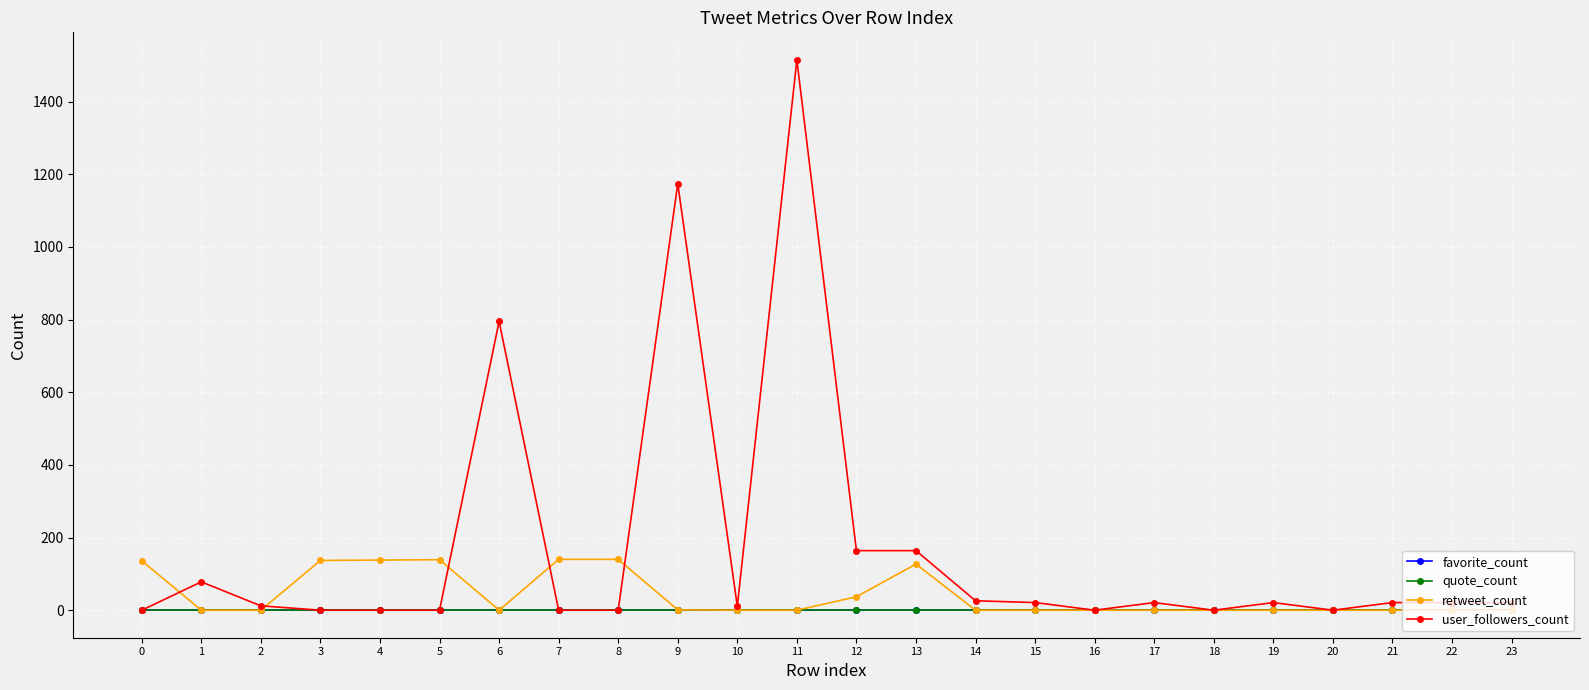

List the series in order of their peak value, highest first.

user_followers_count, retweet_count, favorite_count, quote_count